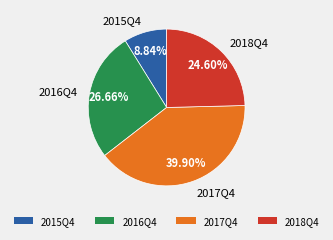

How many slices are in this pie chart?

4